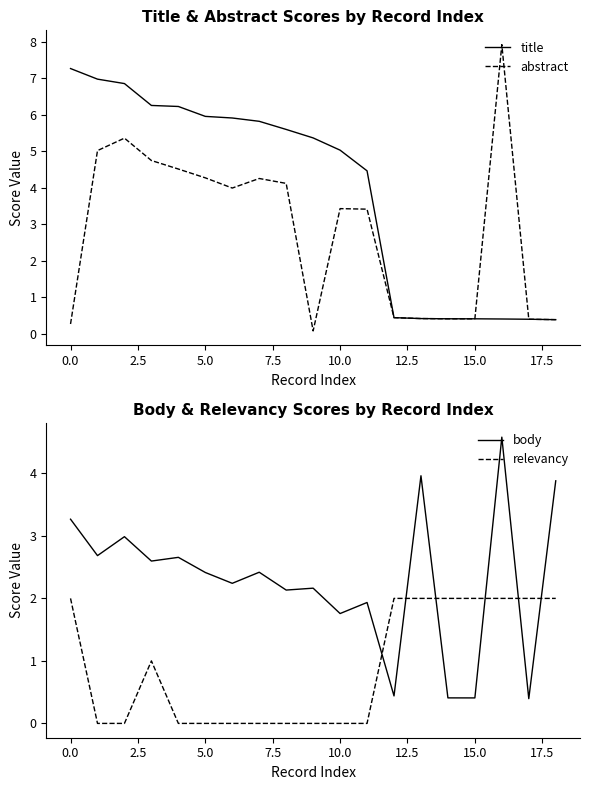

What is the highest value of the title series?

7.3